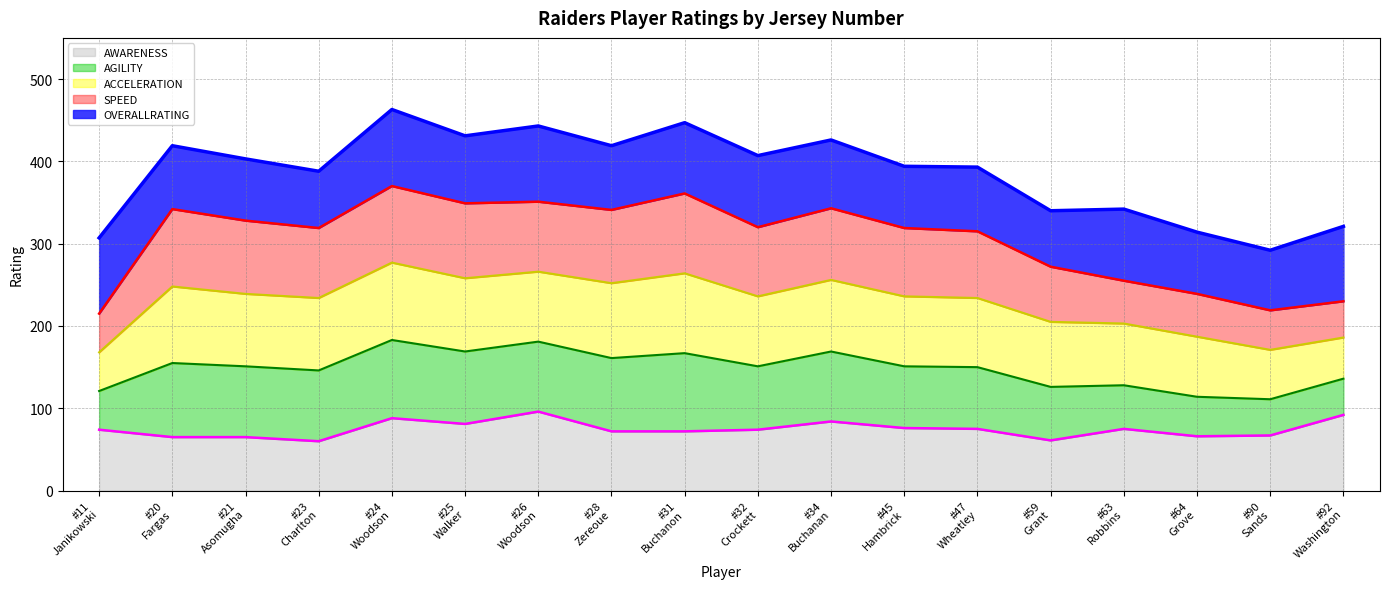

What is the spread (max minus min) of values at #90
Sands?

225